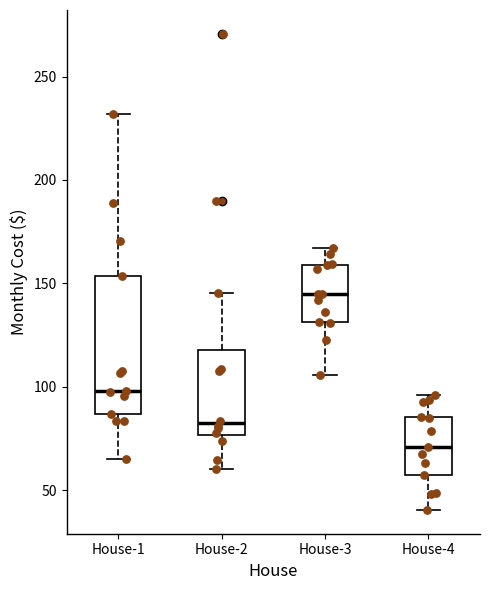

Reading left to right, transcribe this box plot: for each box, give where its median line is, the range the box spans, and where its two whiskers end, as read against the y-axis. The values are not printed on the chart, so give them approximately, as read against the axis.

House-1: median 100, box 85 to 155, whiskers 65 to 230
House-2: median 80, box 75 to 120, whiskers 60 to 145
House-3: median 145, box 130 to 160, whiskers 105 to 165
House-4: median 70, box 55 to 85, whiskers 40 to 95